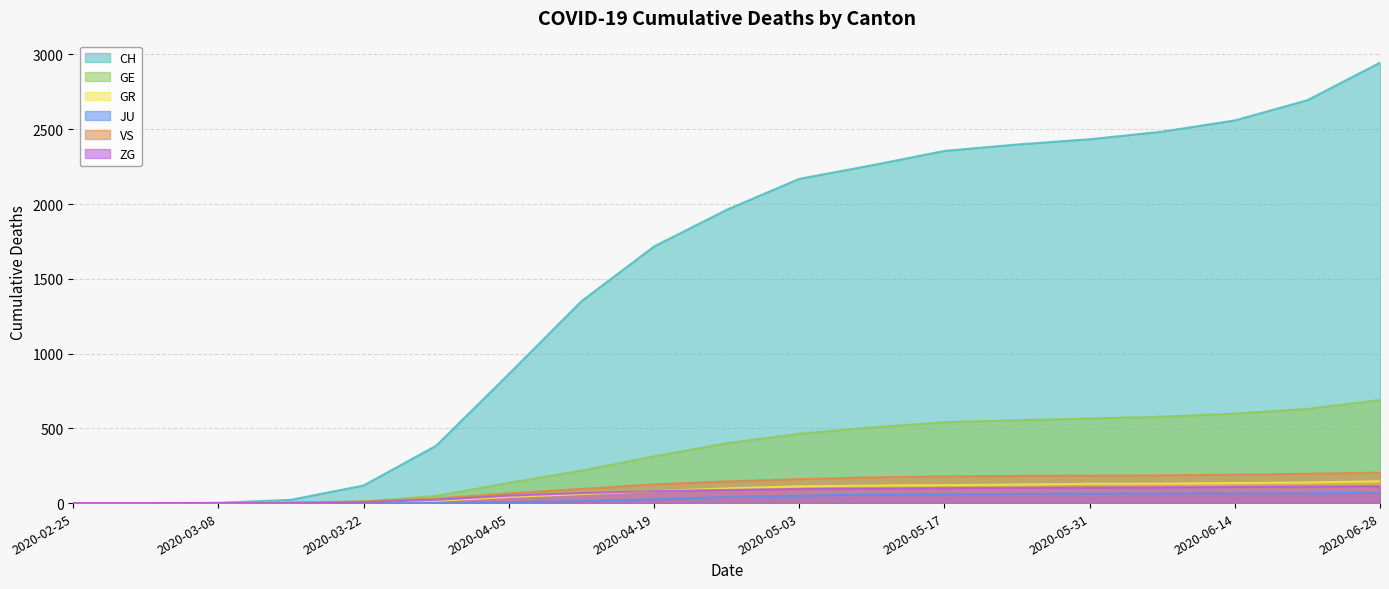

The value of GR at 2020-05-31 is 76. True or false?

False